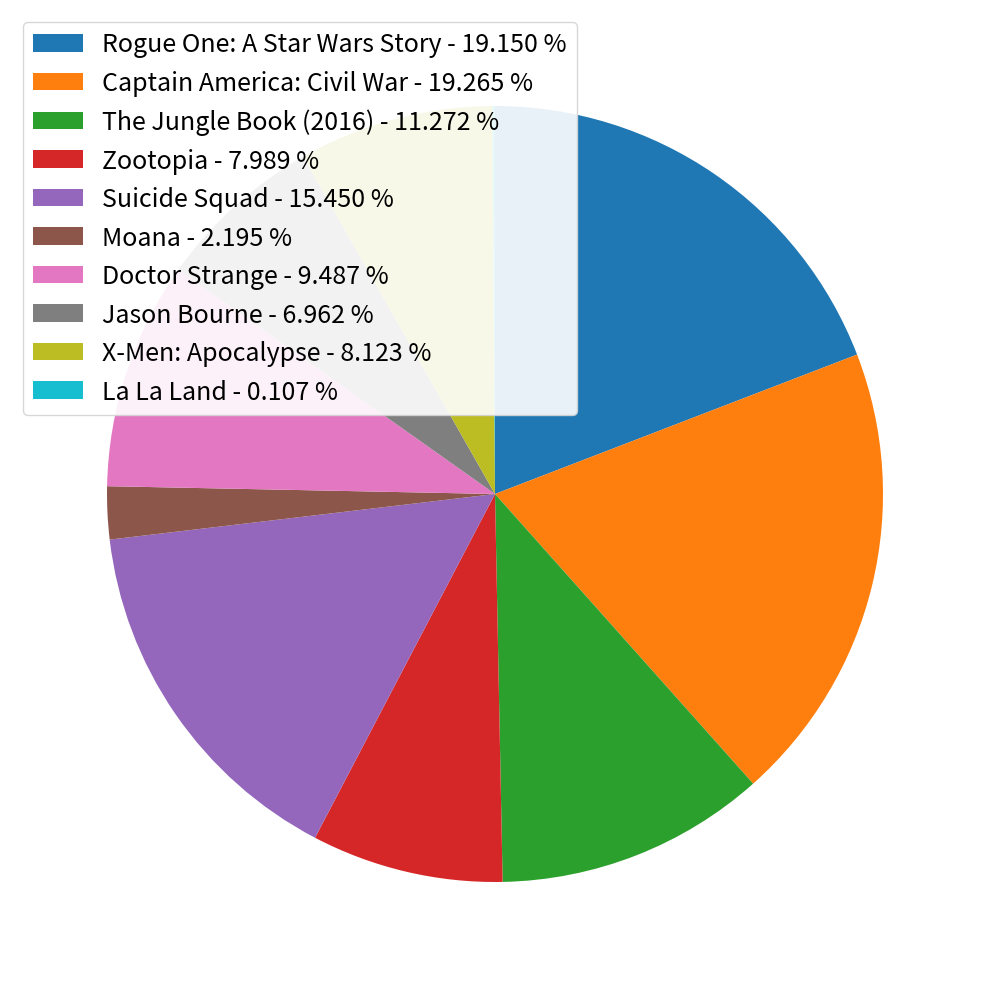

Which has a higher value, Zootopia or Suicide Squad?

Suicide Squad